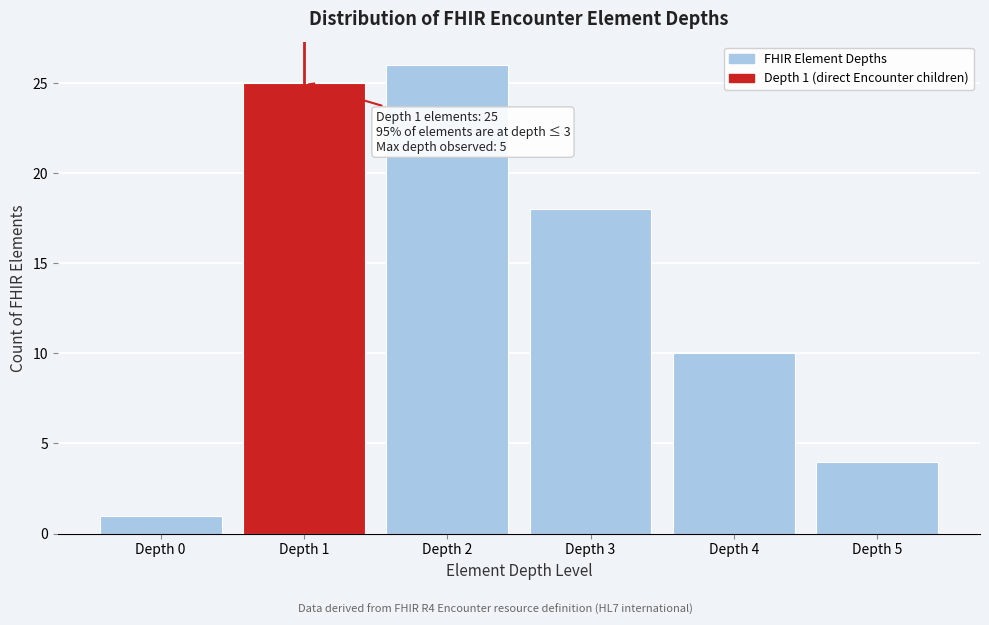

Reading right to left, extract all data points from this chart.

4	10	18	26	25	1